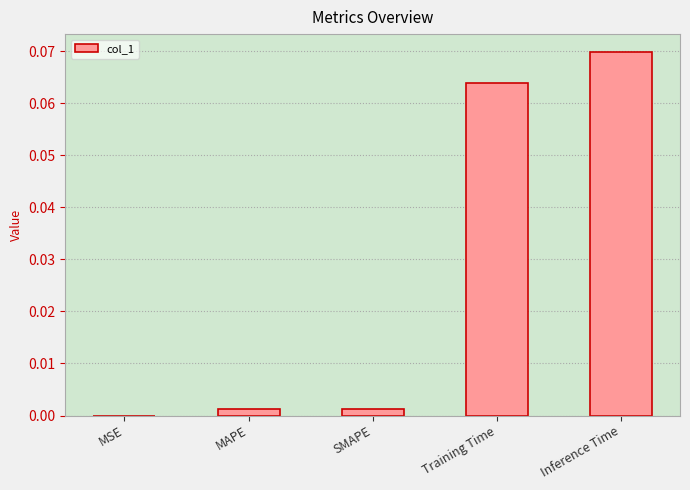

Between MSE and Training Time, which is larger?

Training Time